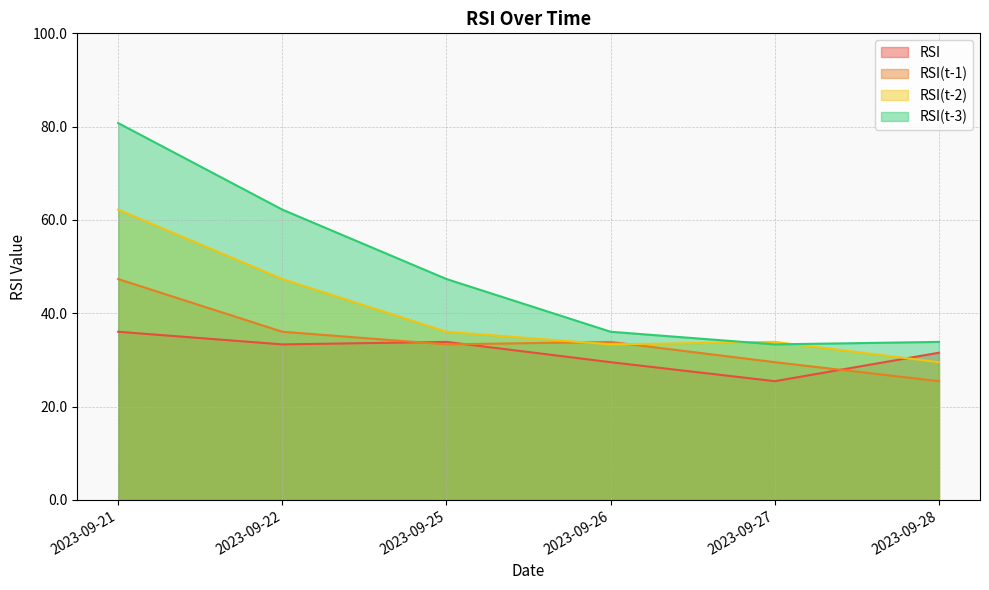

Is it true that RSI(t-3) equals 46.8 at 2023-09-27?

False